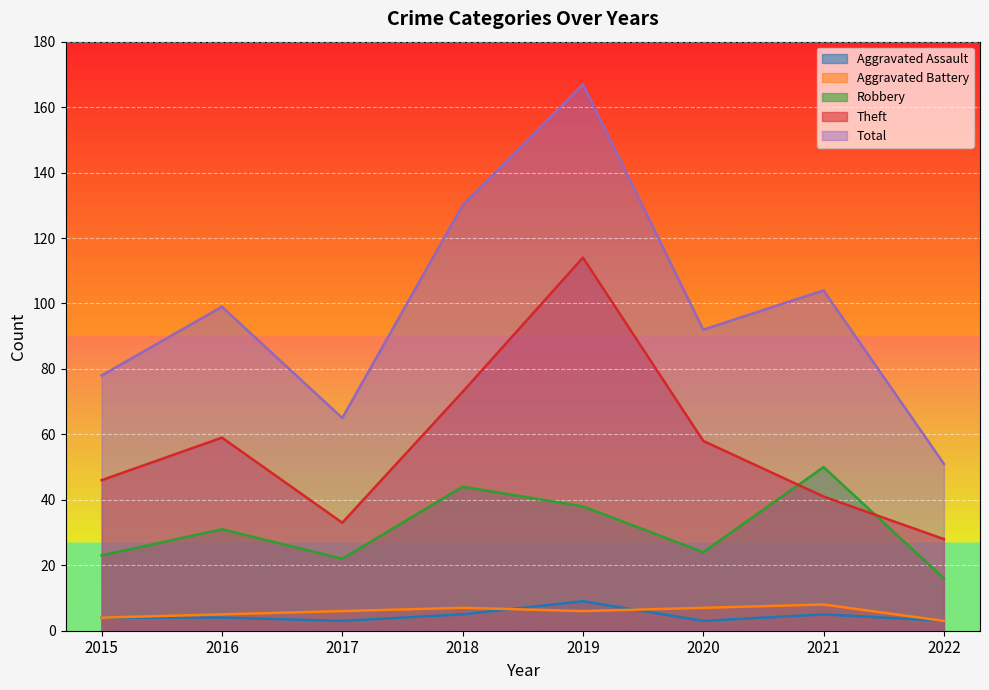

Rank the series by their maximum value, from highest to lowest.

Total, Theft, Robbery, Aggravated Assault, Aggravated Battery